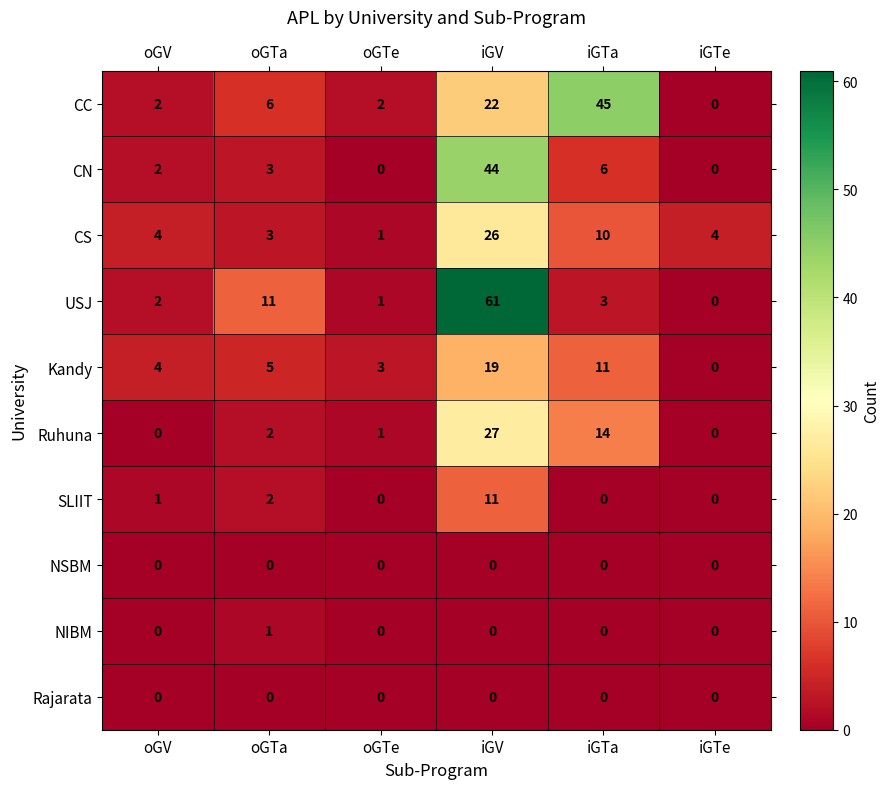

Which category has the lowest value in the CS series?

oGTe